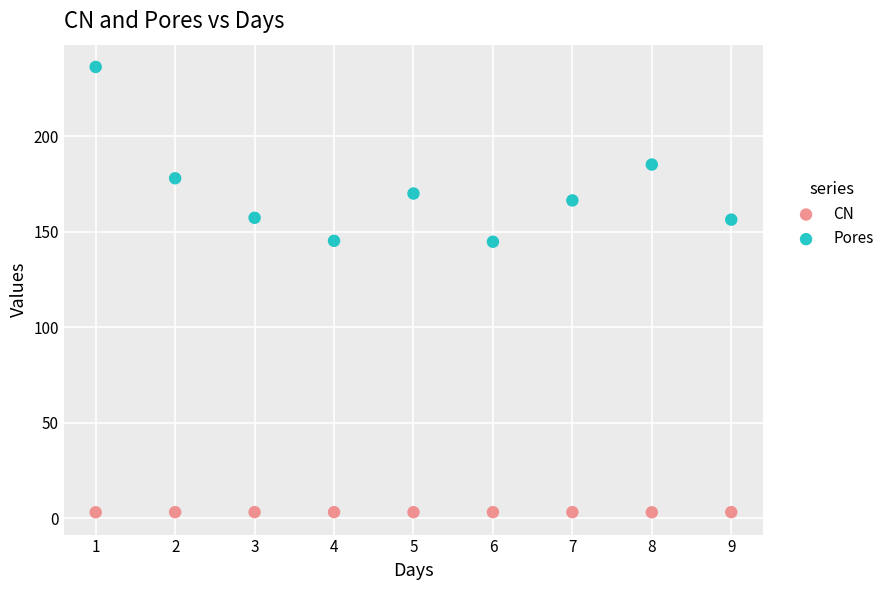

Across all data points, what is the range of X values (max minus min)?

8.0